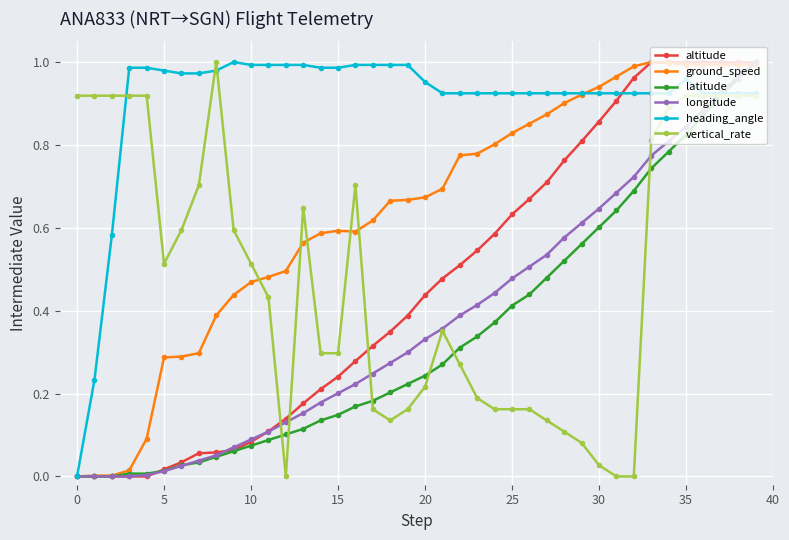

Count the number of categories in the chart.

40